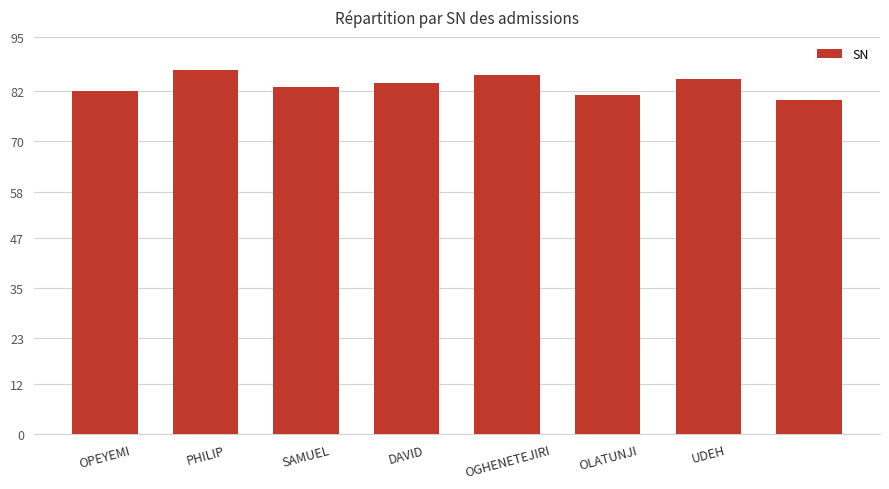

Count the values in the range 82 to 86.

5